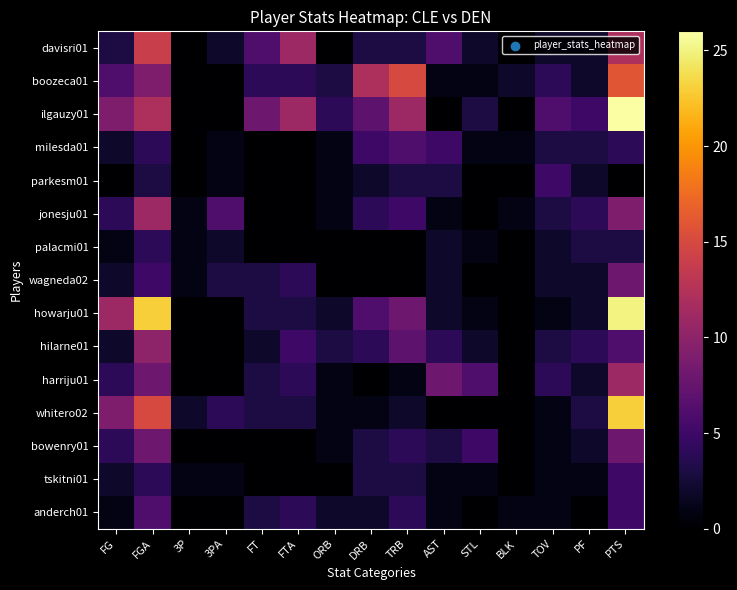

Reading left to right, list all the values displayed in this chart.

davisri01: FG=3	FGA=14	3P=0	3PA=2	FT=6	FTA=11	ORB=0	DRB=3	TRB=3	AST=6	STL=2	BLK=0	TOV=2	PF=2	PTS=12
boozeca01: FG=6	FGA=9	3P=0	3PA=0	FT=4	FTA=4	ORB=3	DRB=12	TRB=15	AST=1	STL=1	BLK=2	TOV=4	PF=2	PTS=16
ilgauzy01: FG=9	FGA=12	3P=0	3PA=0	FT=8	FTA=11	ORB=4	DRB=7	TRB=11	AST=0	STL=3	BLK=0	TOV=6	PF=5	PTS=26
milesda01: FG=2	FGA=4	3P=0	3PA=1	FT=0	FTA=0	ORB=1	DRB=5	TRB=6	AST=5	STL=1	BLK=1	TOV=3	PF=3	PTS=4
parkesm01: FG=0	FGA=3	3P=0	3PA=1	FT=0	FTA=0	ORB=1	DRB=2	TRB=3	AST=3	STL=0	BLK=0	TOV=5	PF=2	PTS=0
jonesju01: FG=4	FGA=11	3P=1	3PA=6	FT=0	FTA=0	ORB=1	DRB=4	TRB=5	AST=1	STL=0	BLK=1	TOV=3	PF=4	PTS=9
palacmi01: FG=1	FGA=4	3P=1	3PA=2	FT=0	FTA=0	ORB=0	DRB=0	TRB=0	AST=2	STL=1	BLK=0	TOV=2	PF=3	PTS=3
wagneda02: FG=2	FGA=5	3P=1	3PA=3	FT=3	FTA=4	ORB=0	DRB=0	TRB=0	AST=2	STL=0	BLK=0	TOV=2	PF=2	PTS=8
howarju01: FG=11	FGA=23	3P=0	3PA=0	FT=3	FTA=3	ORB=2	DRB=6	TRB=8	AST=2	STL=1	BLK=0	TOV=1	PF=2	PTS=25
hilarne01: FG=2	FGA=10	3P=0	3PA=0	FT=2	FTA=5	ORB=3	DRB=4	TRB=7	AST=4	STL=2	BLK=0	TOV=3	PF=4	PTS=6
harriju01: FG=4	FGA=8	3P=0	3PA=0	FT=3	FTA=4	ORB=1	DRB=0	TRB=1	AST=8	STL=6	BLK=0	TOV=4	PF=2	PTS=11
whitero02: FG=9	FGA=15	3P=2	3PA=4	FT=3	FTA=3	ORB=1	DRB=1	TRB=2	AST=0	STL=0	BLK=0	TOV=1	PF=3	PTS=23
bowenry01: FG=4	FGA=8	3P=0	3PA=0	FT=0	FTA=0	ORB=1	DRB=3	TRB=4	AST=3	STL=5	BLK=0	TOV=1	PF=2	PTS=8
tskitni01: FG=2	FGA=4	3P=1	3PA=1	FT=0	FTA=0	ORB=0	DRB=3	TRB=3	AST=1	STL=1	BLK=0	TOV=1	PF=1	PTS=5
anderch01: FG=1	FGA=6	3P=0	3PA=0	FT=3	FTA=4	ORB=2	DRB=2	TRB=4	AST=1	STL=0	BLK=1	TOV=1	PF=0	PTS=5